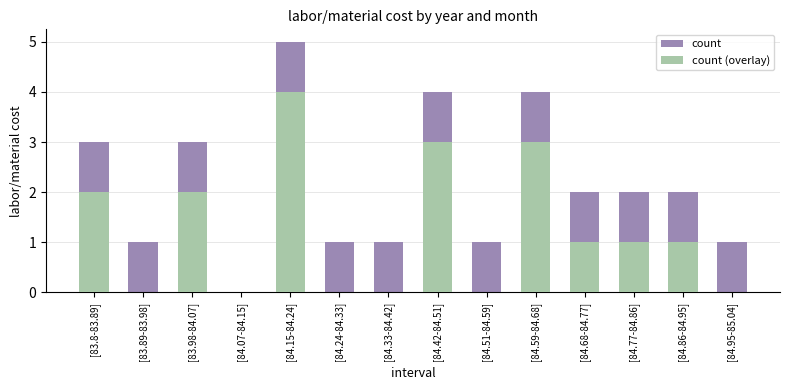

Which has a higher value, [84.15-84.24] or [84.24-84.33]?

[84.15-84.24]